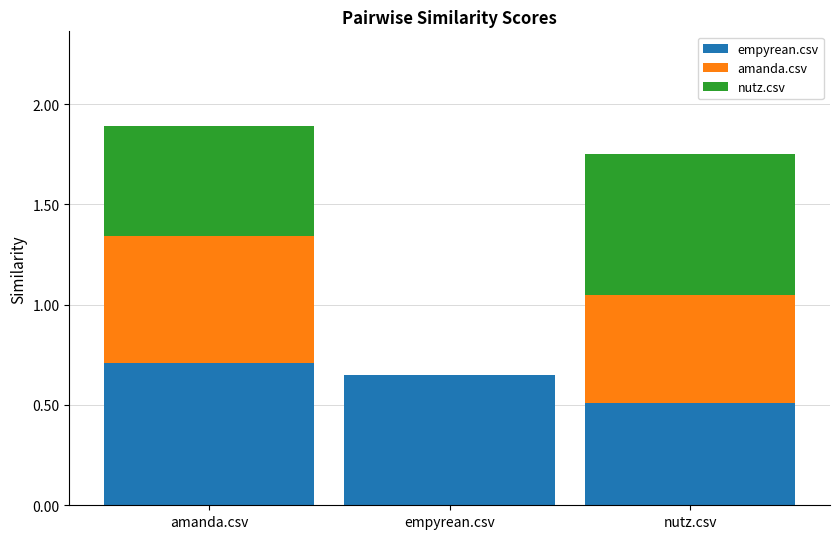

Does the chart contain stacked bars?

Yes